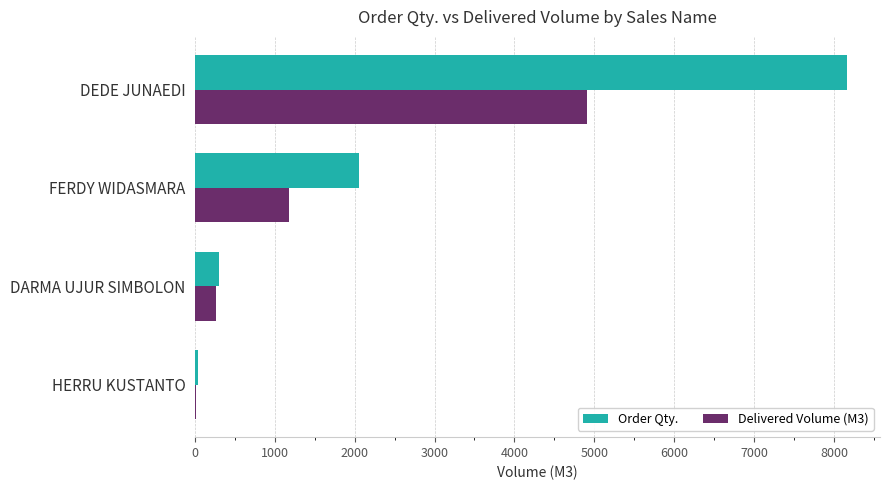

What is the sum of the Delivered Volume (M3) values at FERDY WIDASMARA and DEDE JUNAEDI?

6087.5